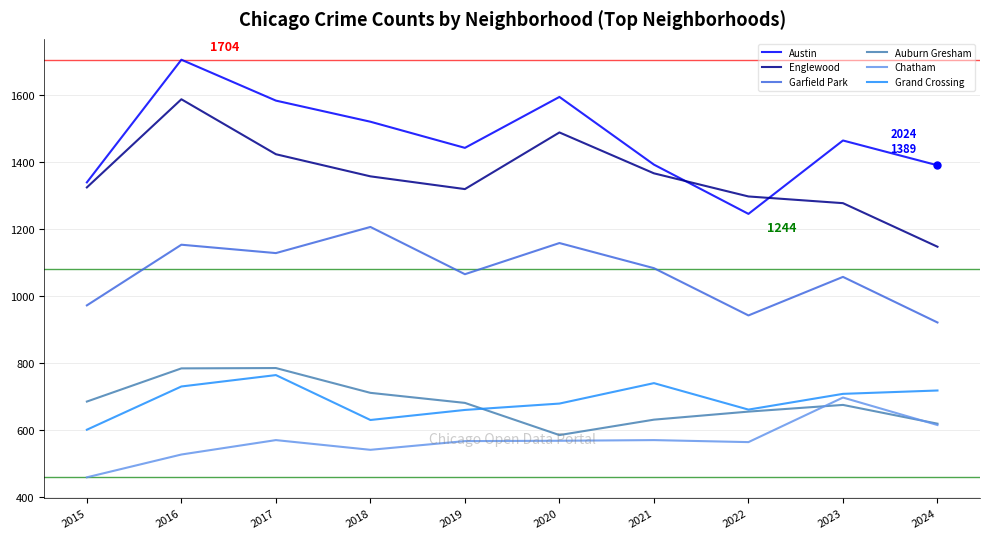

True or false: Chatham and Englewood intersect in this chart.

False